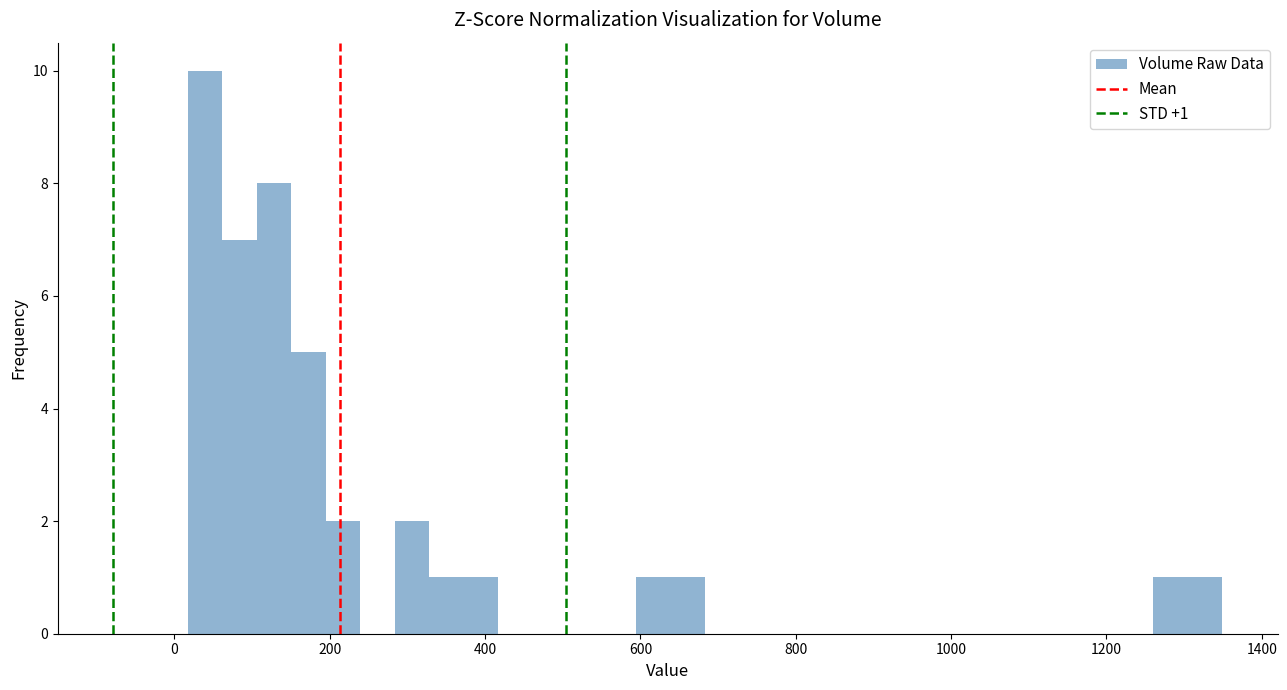

Read against the x-axis, roughly where is the centre of the tallest bar?

40